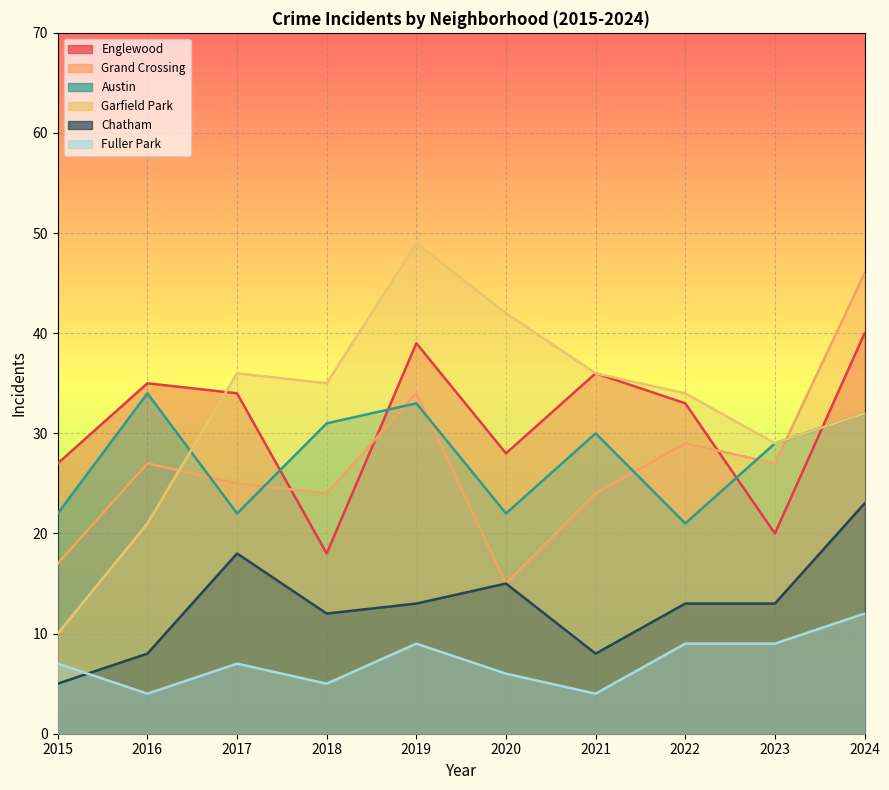

What is the difference between the highest and lowest values at 2023?

20